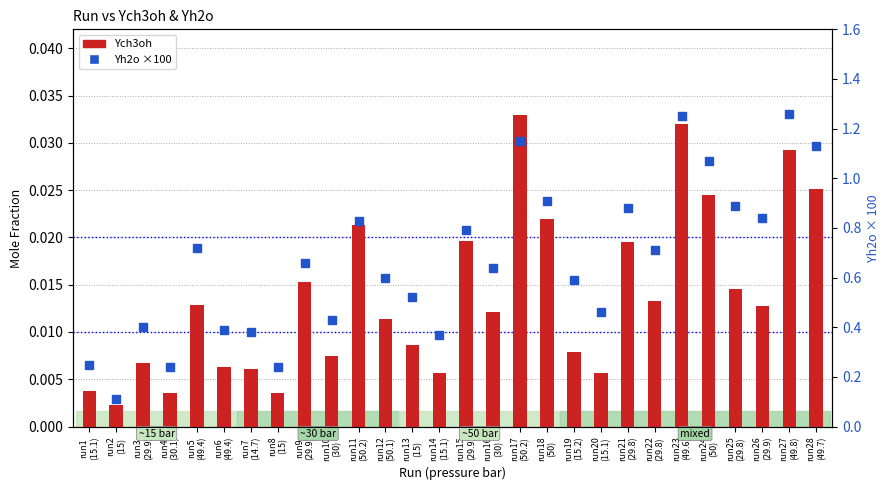

Rank the series at run8
(15) from lowest to highest value.

Ych3oh, Yh2o (×100)